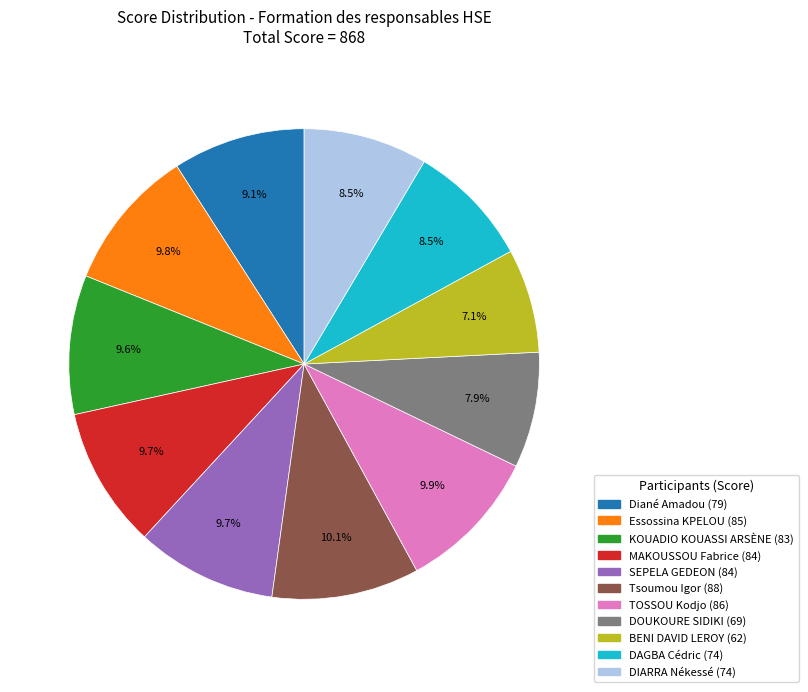

Is it true that BENI DAVID LEROY is 19% of the pie?

False